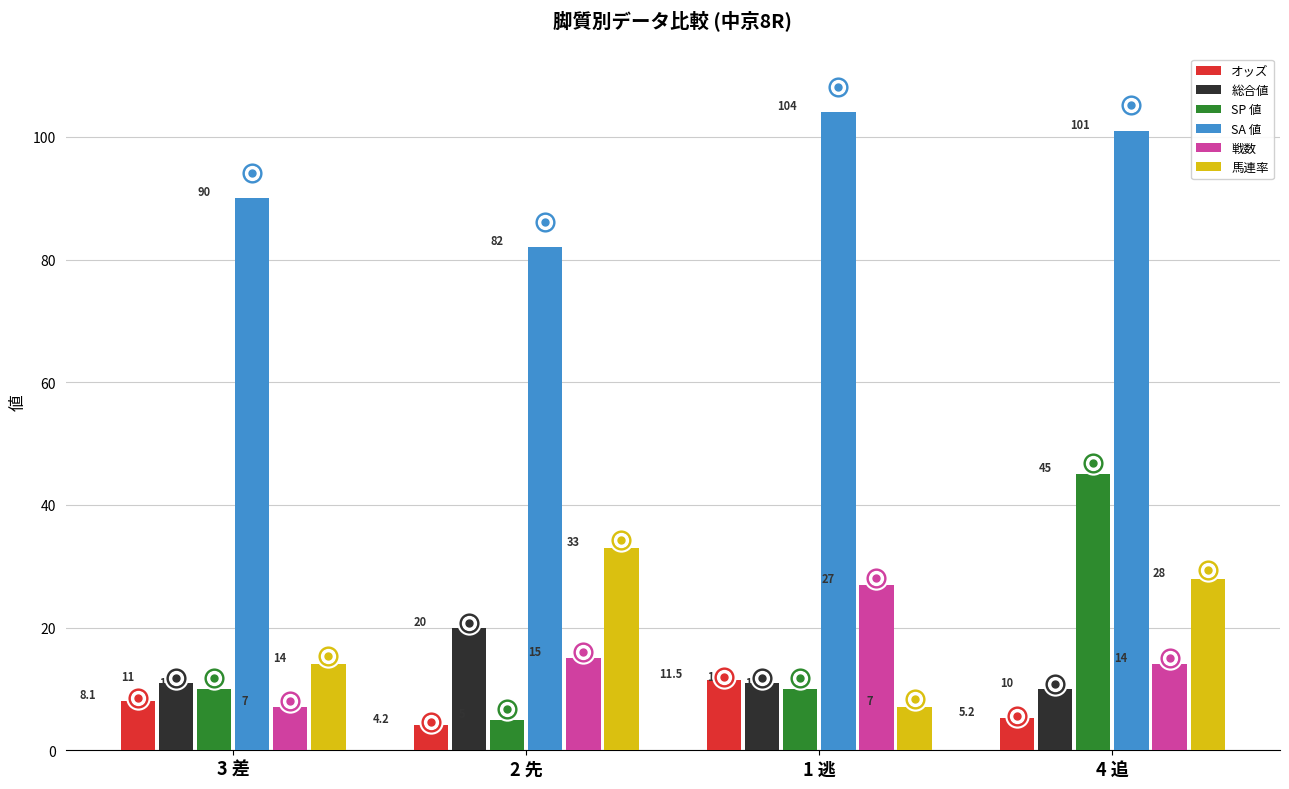

What is the value of the SP 値 bar at the 2nd from the left?

5.0